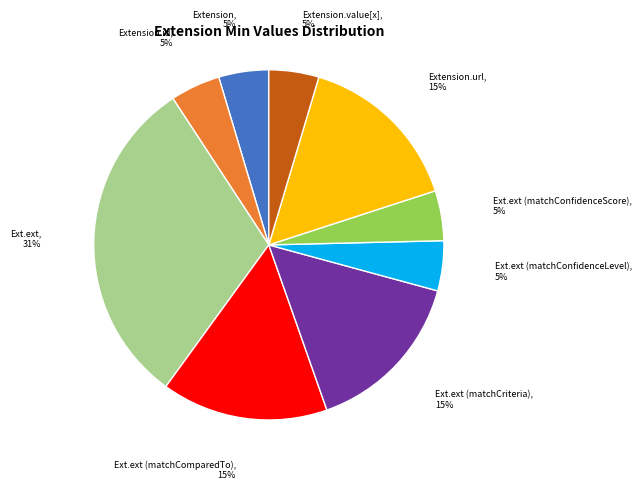

Is there a majority slice in this chart?

No